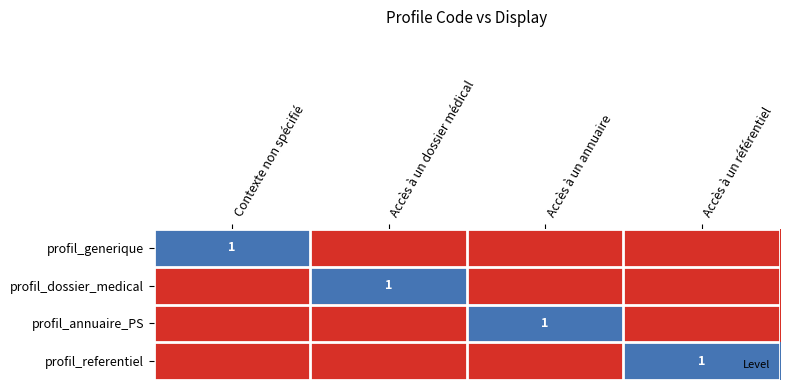

The profil_dossier_medical series shows 0 at Accès à un annuaire. True or false?

True